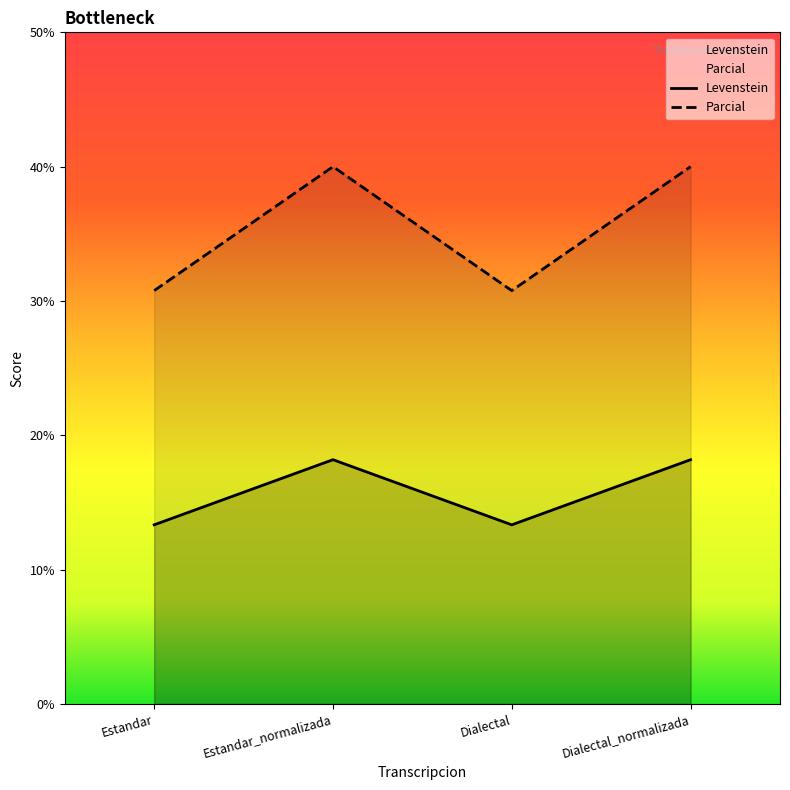

What are all the series names shown in the legend?

Levenstein, Parcial